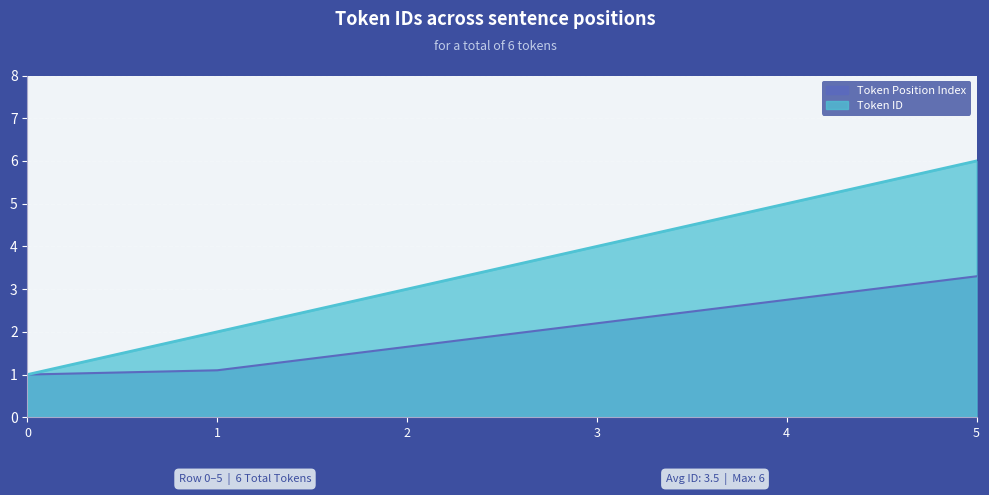

What is the difference between the second highest and second lowest values?

3